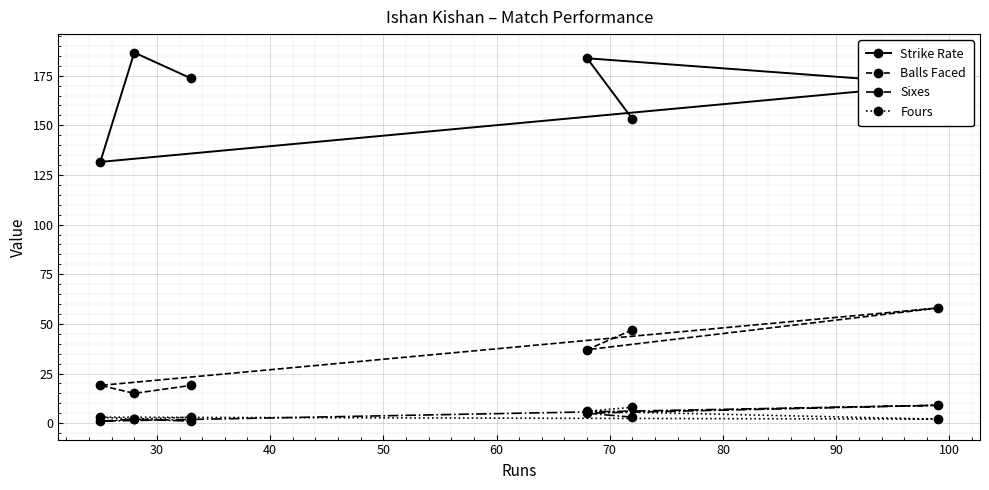

Count the number of categories in the chart.

6